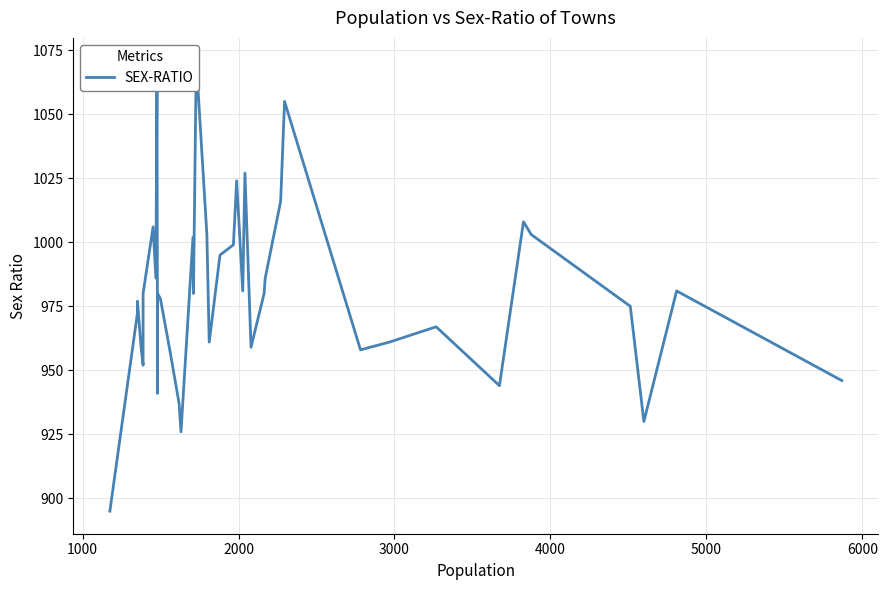

What is the change in value from 12 to 31?

+4